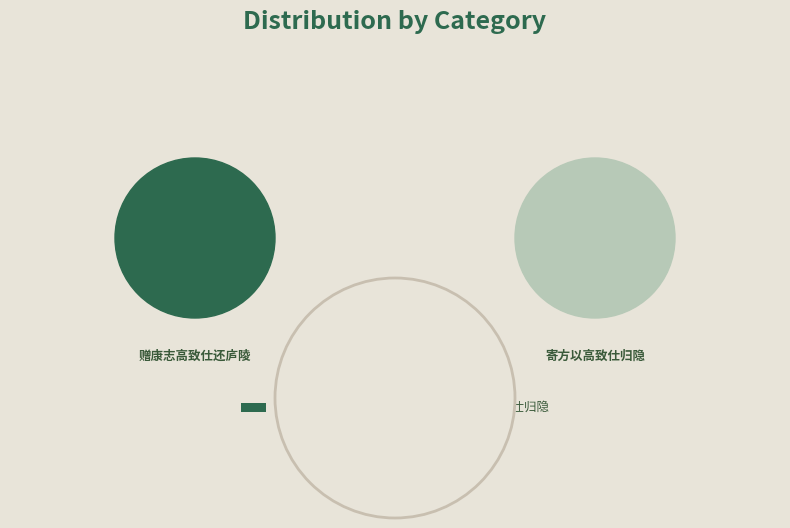

What percentage is the 赠康志高致仕还庐陵 slice, to the nearest percent?

53%